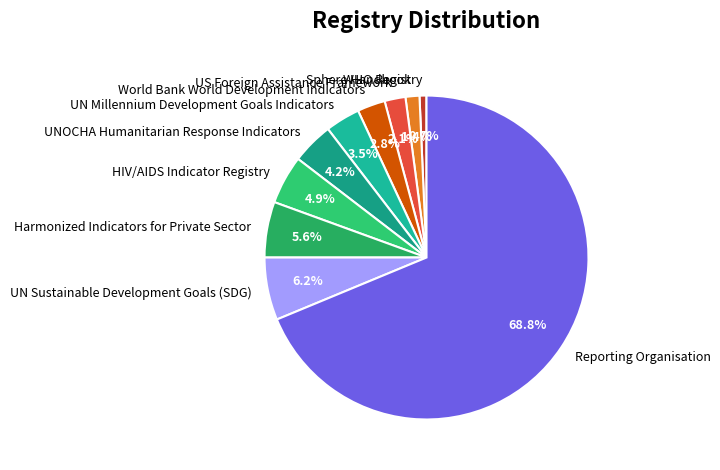

Combined, what portion of the pie is Reporting Organisation and WHO Registry?

69.4%